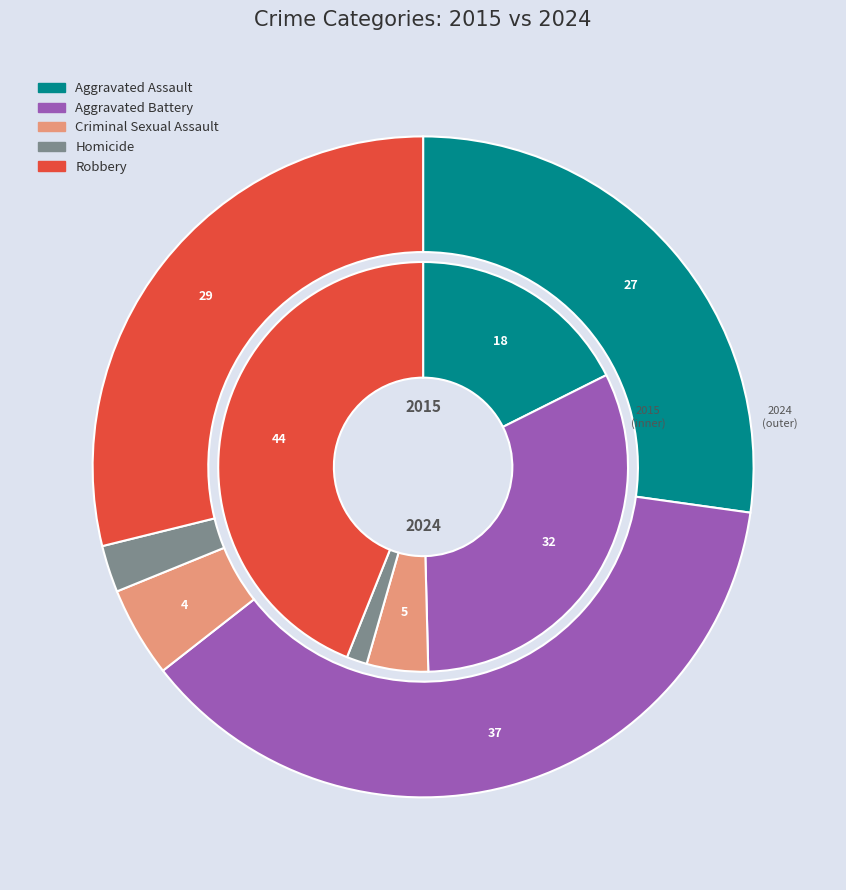

What percentage is NOT represented by Criminal Sexual Assault?

95.2%